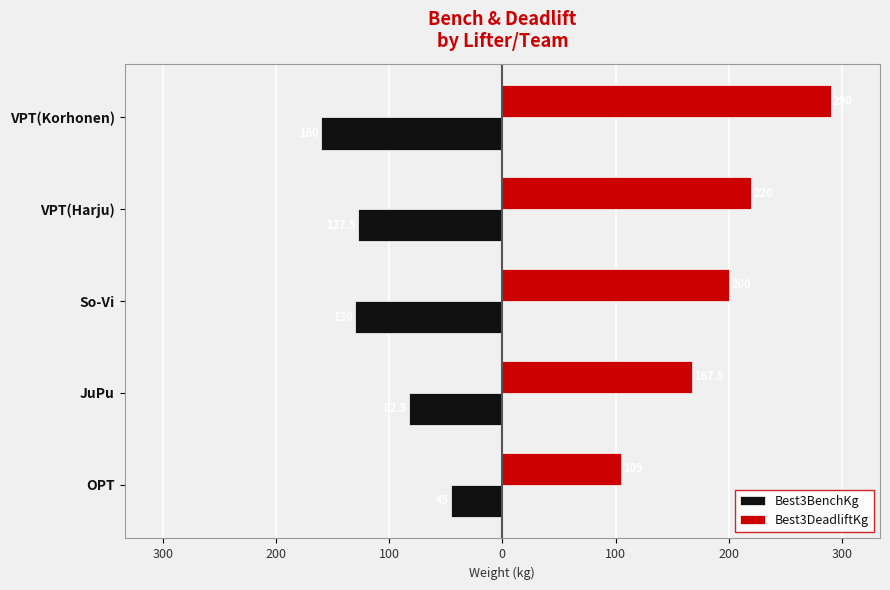

What are all the series names shown in the legend?

Best3BenchKg, Best3DeadliftKg